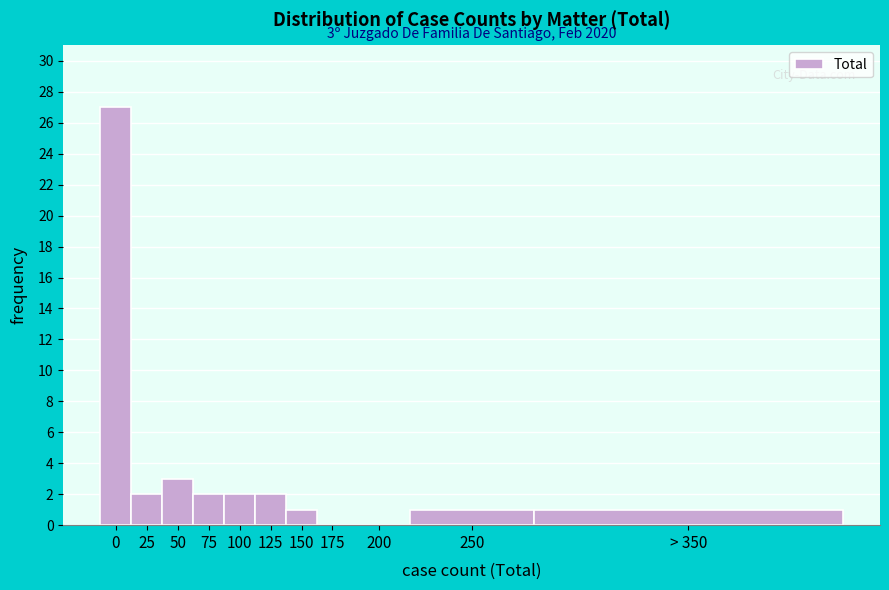

Reading left to right, transcribe all the data shown in this chart.

0=27	25=2	50=3	75=2	100=2	125=2	150=1	175=0	200=0	250=1	> 350=1